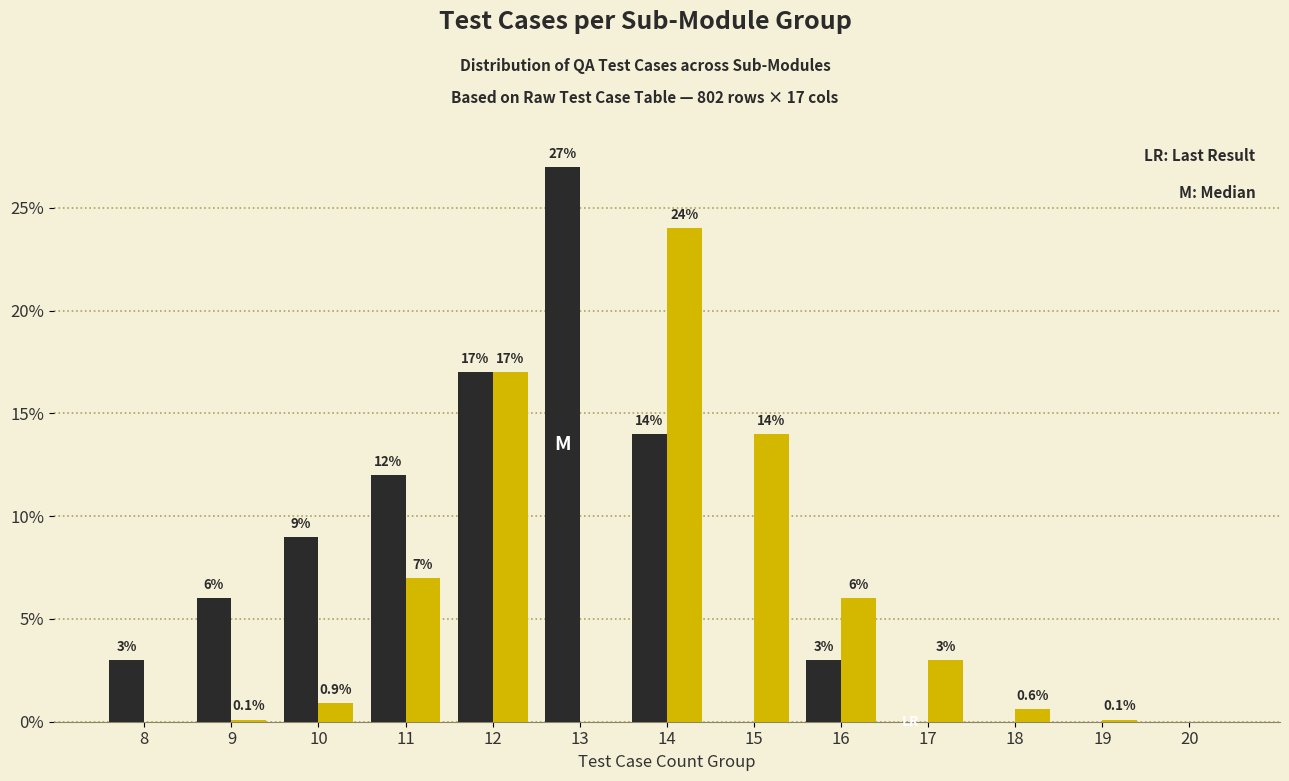

At which category is the sum across all series the highest?

14